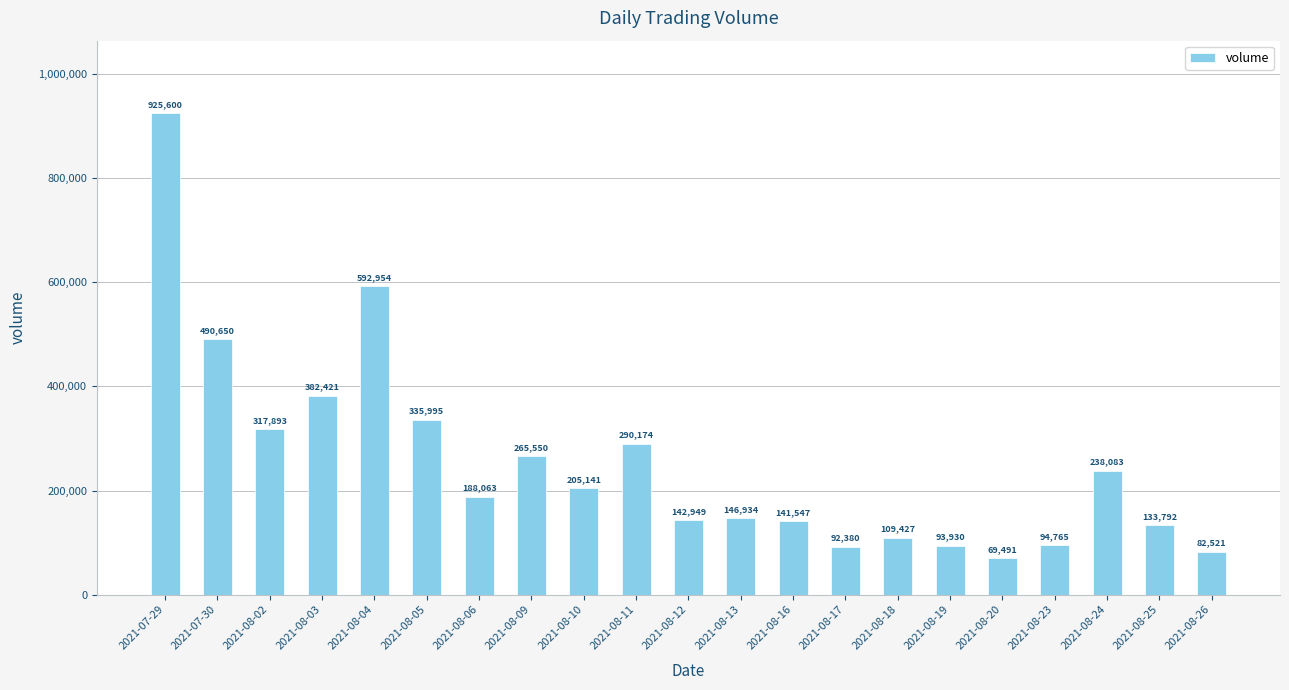

Are the bars horizontal?

No